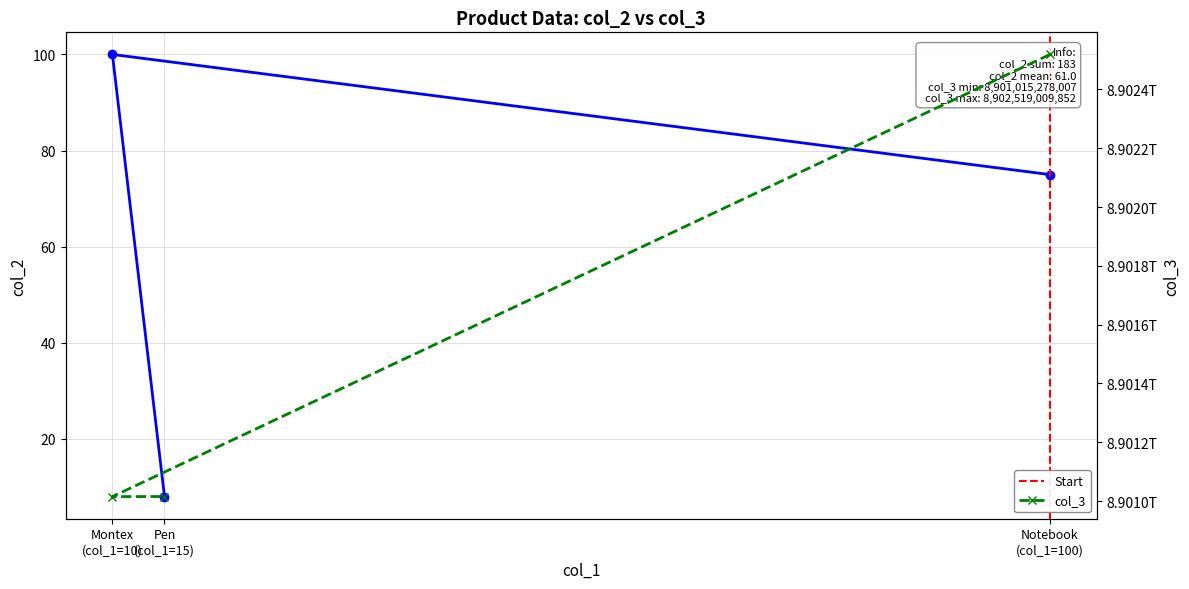

Which has a higher value, Pen (col_1=15) or Montex (col_1=10)?

Montex (col_1=10)